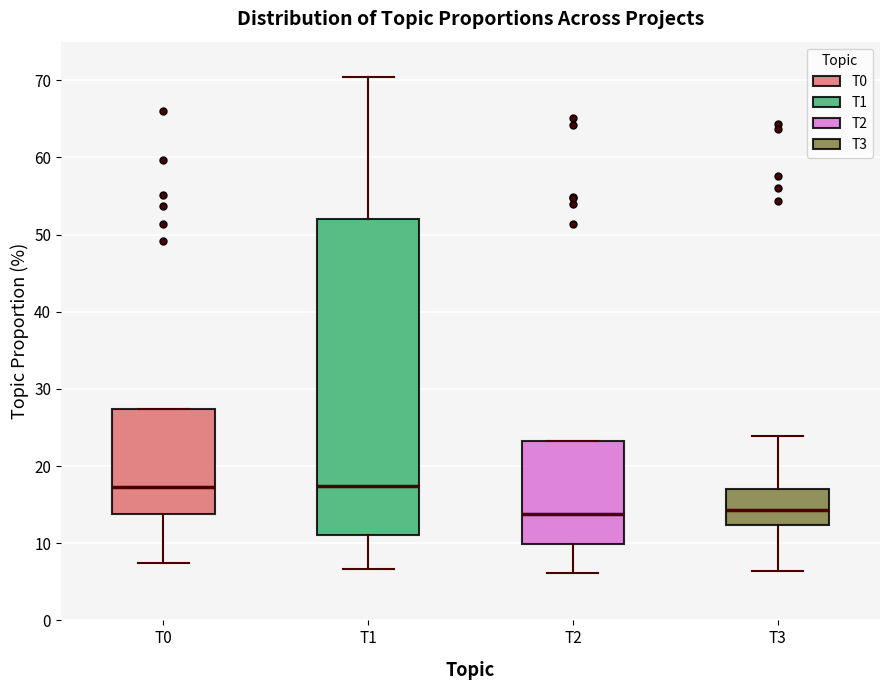

Reading left to right, read every box against the y-axis: the position of its median line, the range the box covers, and the ends of its whiskers. The values are not printed on the chart, so give them approximately, as read against the axis.

T0: median 17, box 14 to 27, whiskers 7 to 27
T1: median 17, box 11 to 52, whiskers 7 to 70
T2: median 14, box 10 to 23, whiskers 6 to 23
T3: median 14, box 12 to 17, whiskers 6 to 24